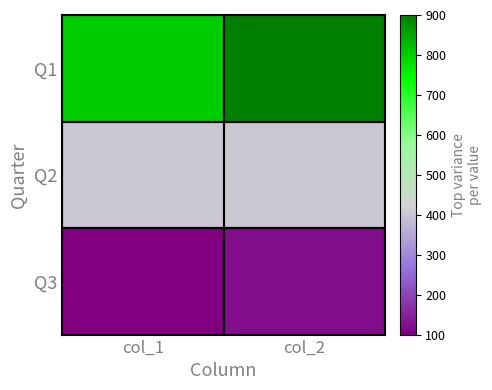

Between col_1 and col_2, which is larger?

col_2